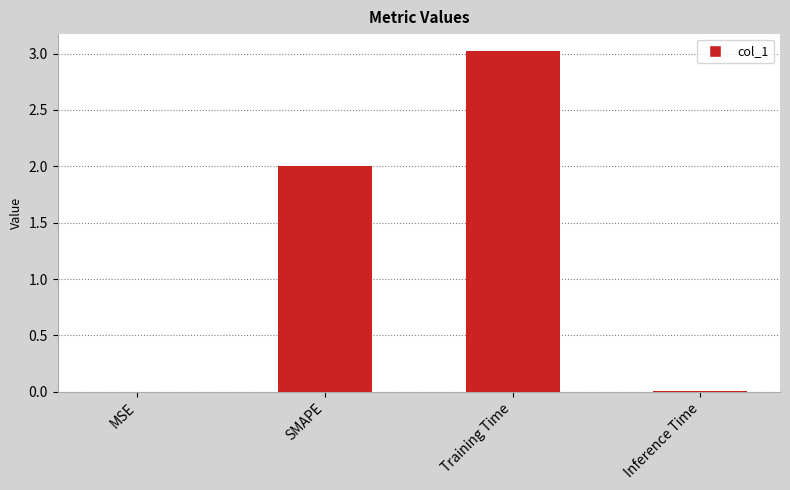

What is the sum of all values?

5.0